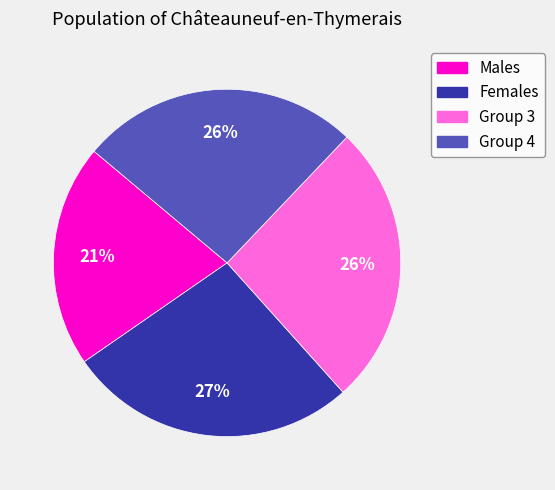

To the nearest percent, what is the difference between the largest and smallest slice percentages?

6%